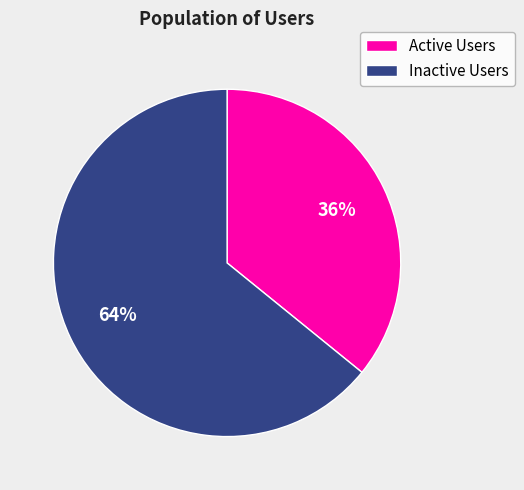

Does any single category account for the majority?

Yes